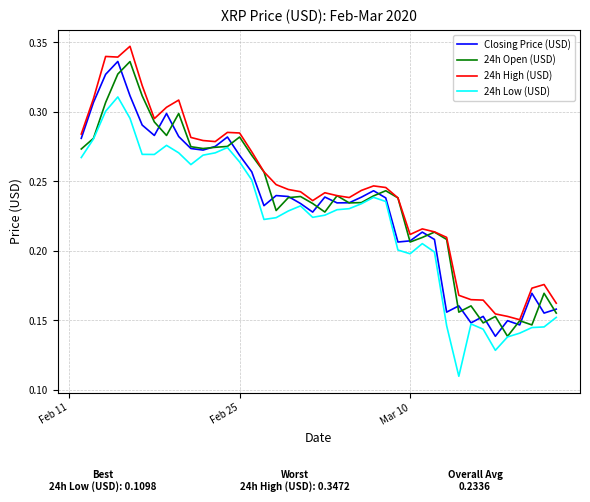

True or false: 24h Low (USD) and 24h High (USD) cross at least once.

False